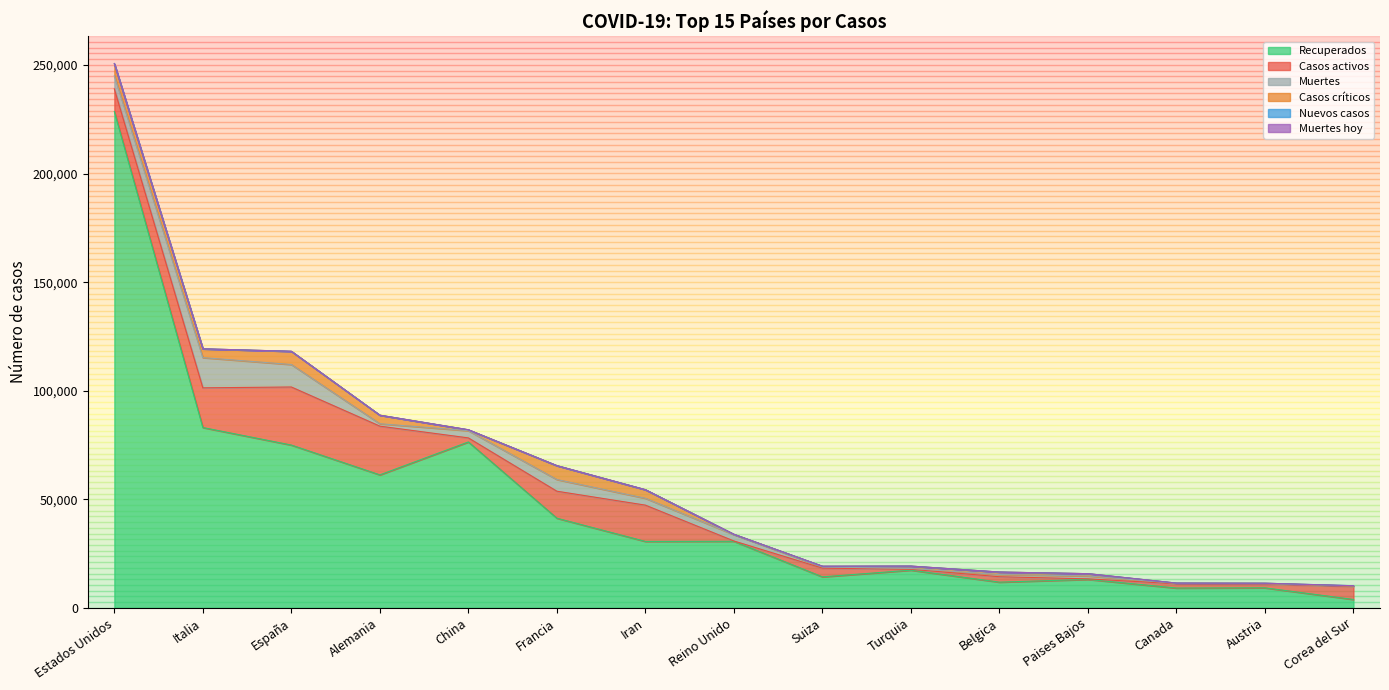

How many series are shown in this chart?

6